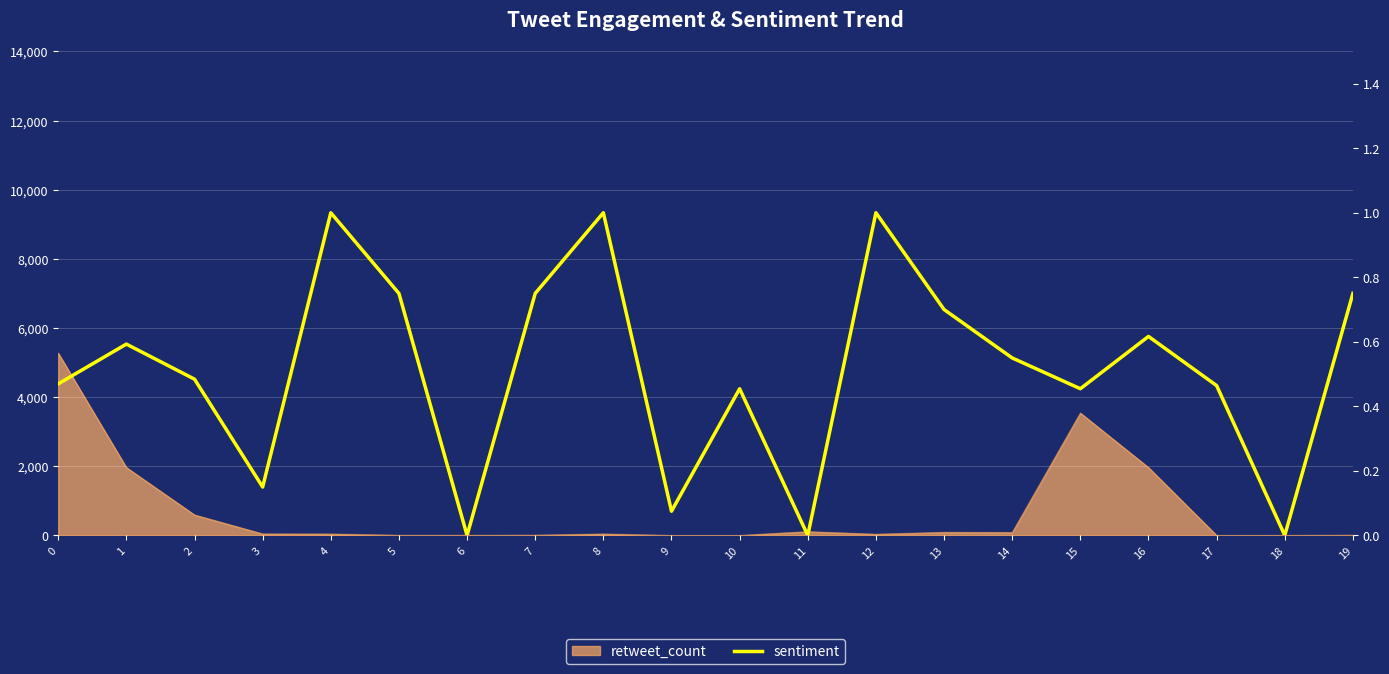

Does the chart display data point markers on the line(s)?

No